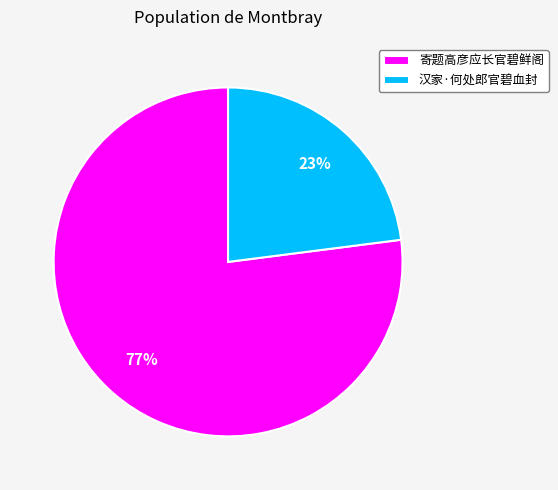

Does any single category account for the majority?

Yes